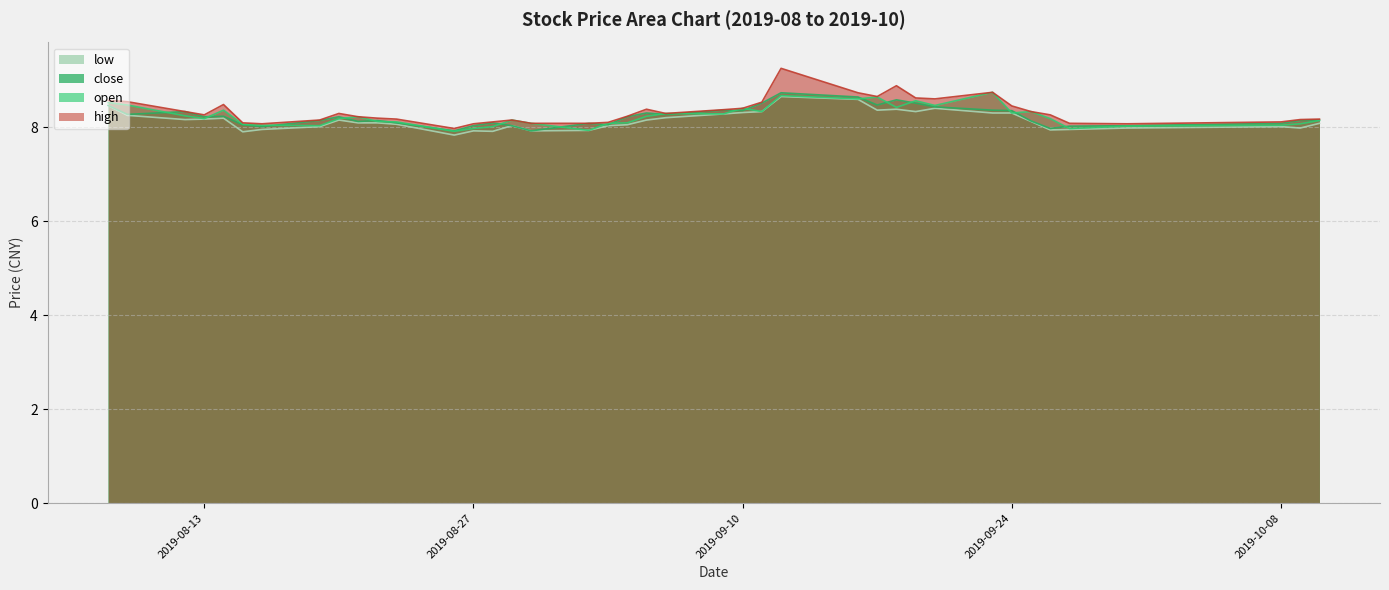

Reading left to right, transcribe all the data shown in this chart.

high: 8.6	8.5	8.3	8.3	8.5	8.1	8.1	8.2	8.3	8.2	8.2	8.2	8.0	8.1	8.1	8.2	8.1	8.1	8.1	8.2	8.4	8.3	8.4	8.4	8.5	9.2	8.7	8.7	8.9	8.6	8.6	8.7	8.4	8.3	8.3	8.1	8.1	8.1	8.2	8.2
open: 8.5	8.5	8.2	8.2	8.4	8.1	8.0	8.0	8.2	8.2	8.1	8.1	7.9	8.0	8.0	8.2	8.1	7.9	8.1	8.1	8.2	8.3	8.3	8.4	8.3	8.7	8.6	8.6	8.4	8.6	8.5	8.7	8.3	8.3	8.2	8.0	8.0	8.0	8.1	8.1
close: 8.5	8.3	8.3	8.2	8.2	8.1	8.0	8.1	8.2	8.1	8.1	8.1	7.9	8.0	8.1	8.0	7.9	8.1	8.1	8.2	8.3	8.3	8.4	8.3	8.5	8.7	8.6	8.5	8.6	8.5	8.4	8.4	8.3	8.1	8.0	8.0	8.0	8.1	8.1	8.2
low: 8.5	8.2	8.2	8.2	8.2	7.9	8.0	8.0	8.2	8.1	8.1	8.1	7.8	7.9	7.9	8.0	7.9	7.9	8.0	8.1	8.2	8.2	8.3	8.3	8.3	8.7	8.6	8.4	8.4	8.3	8.4	8.3	8.3	8.1	7.9	8.0	8.0	8.0	8.0	8.1